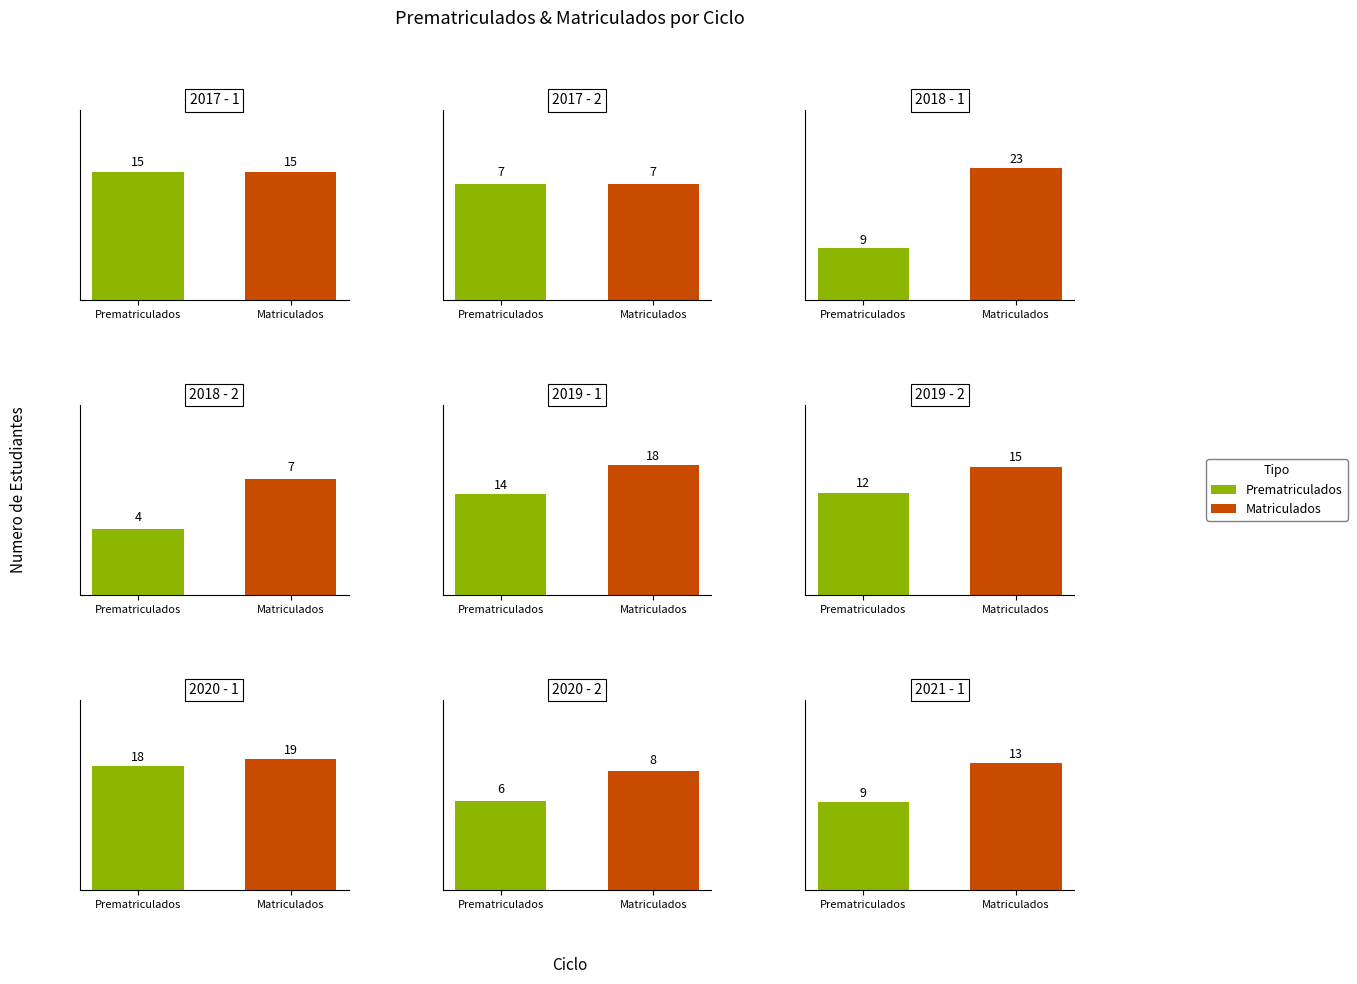

Reading left to right, what are all the values shown in this chart?

prematriculados: 0=15	1=7	2=9	3=4	4=14	5=12	6=18	7=6	8=9
matriculados: 0=15	1=7	2=23	3=7	4=18	5=15	6=19	7=8	8=13